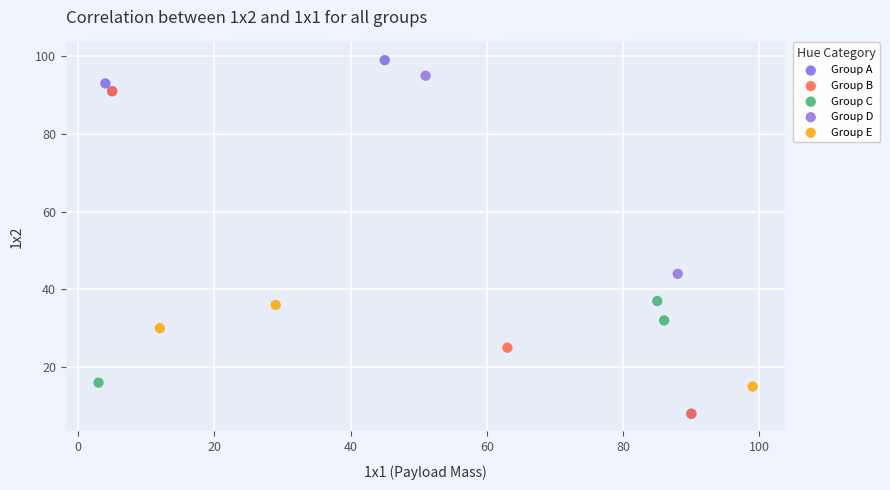

Which series has the largest Y range (max minus min)?

Group A